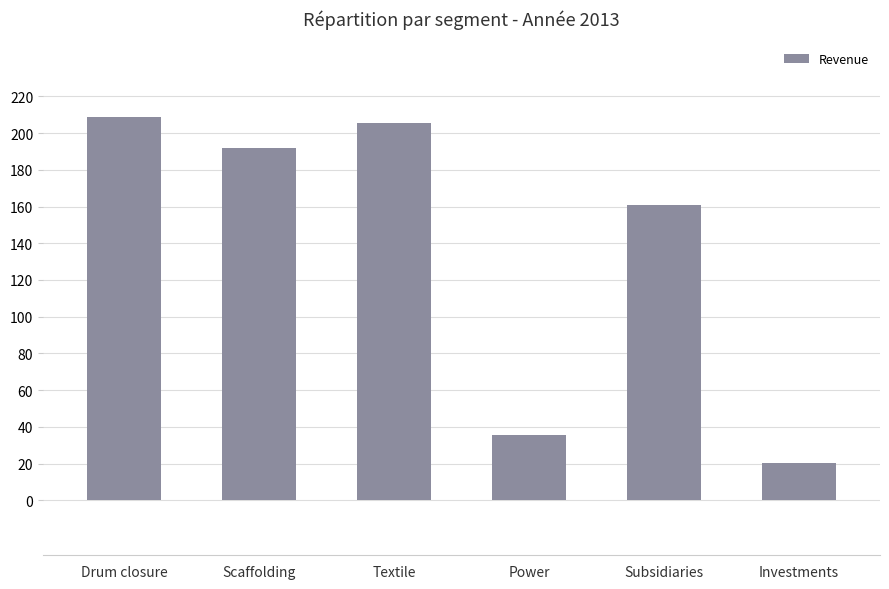

What is the sum of the values at Textile and Power?

241.2